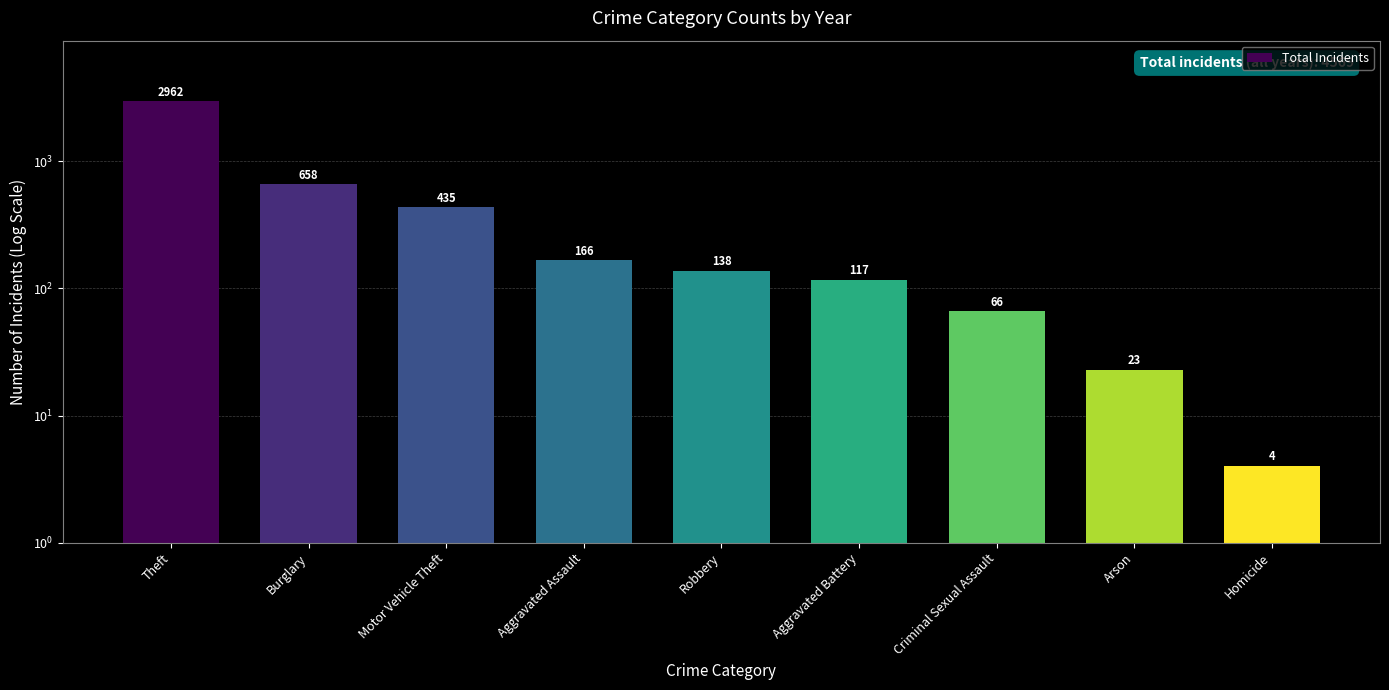

Which category has the highest value across all series?

Theft